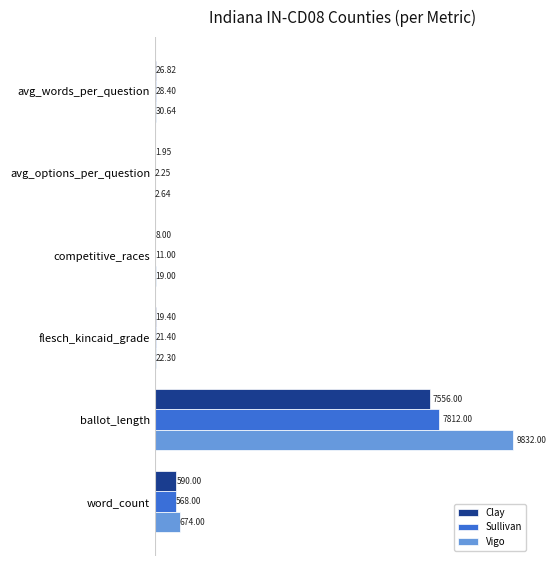

Which series has the largest total across all categories?

Vigo